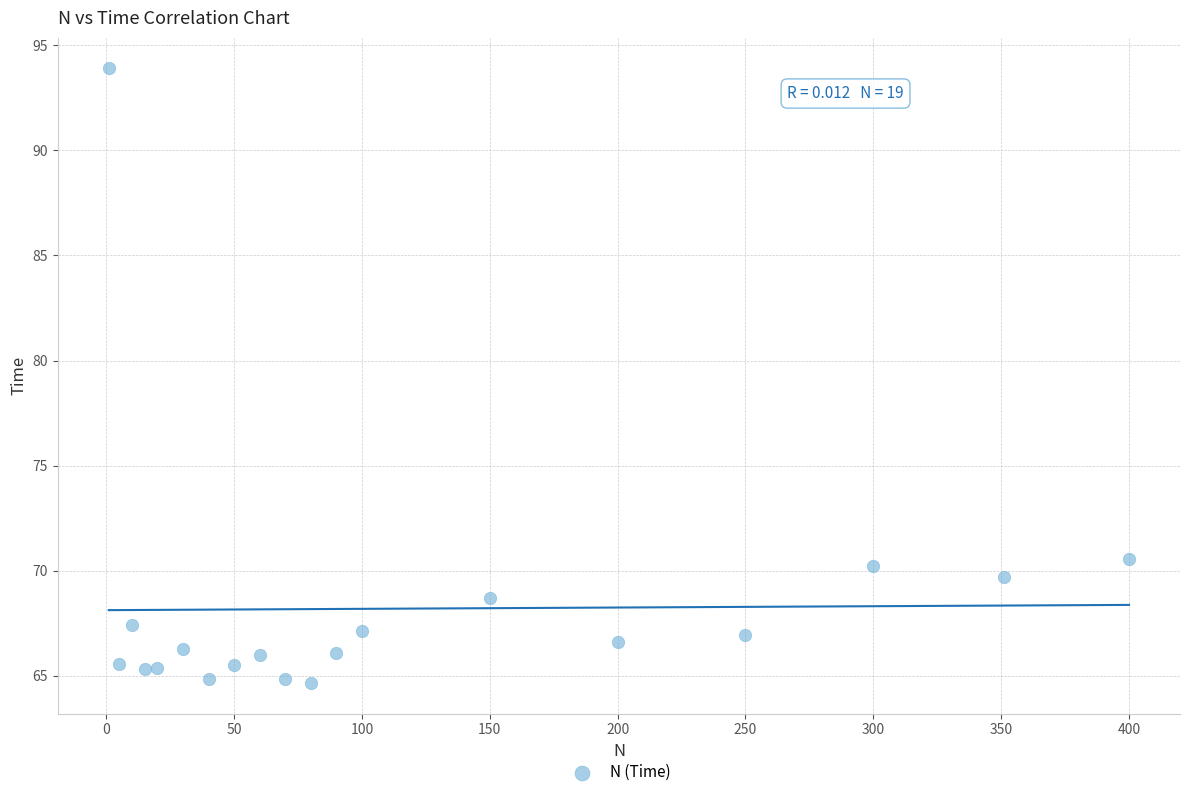

What is the range of Y values (max minus min)?

29.2